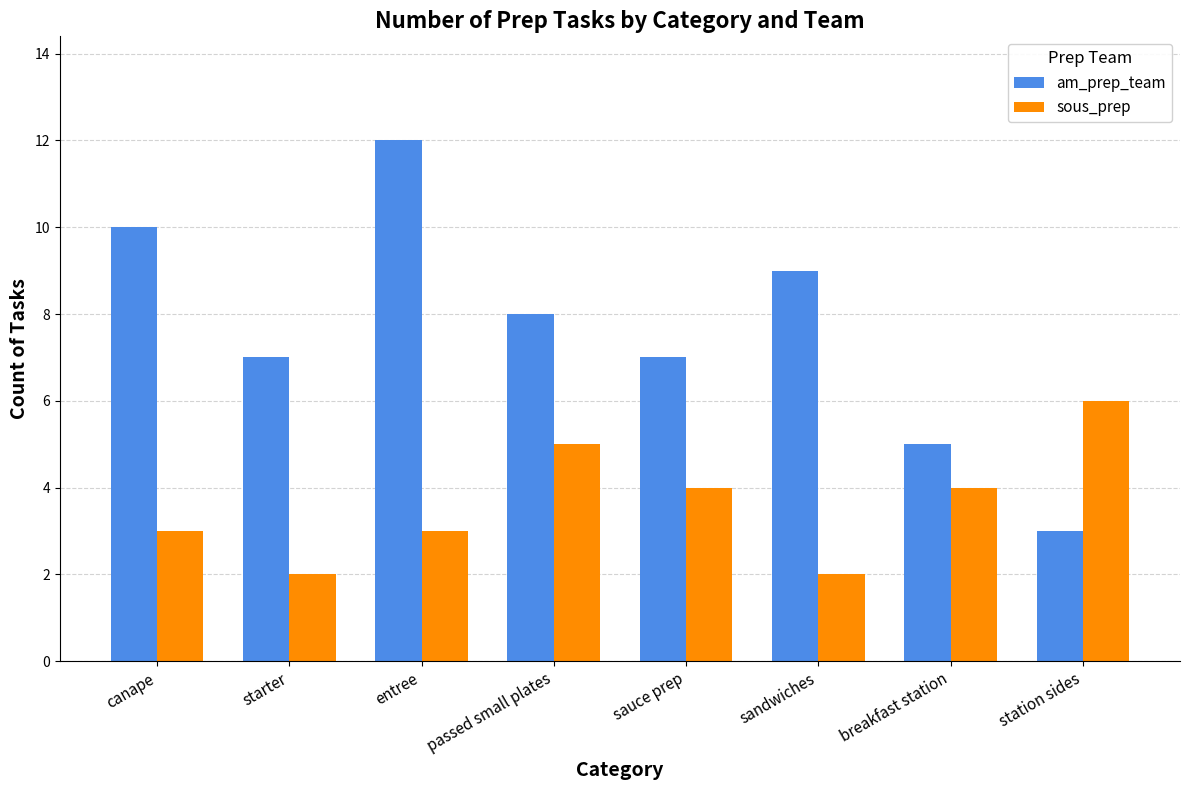

How many distinct data groups are displayed?

2